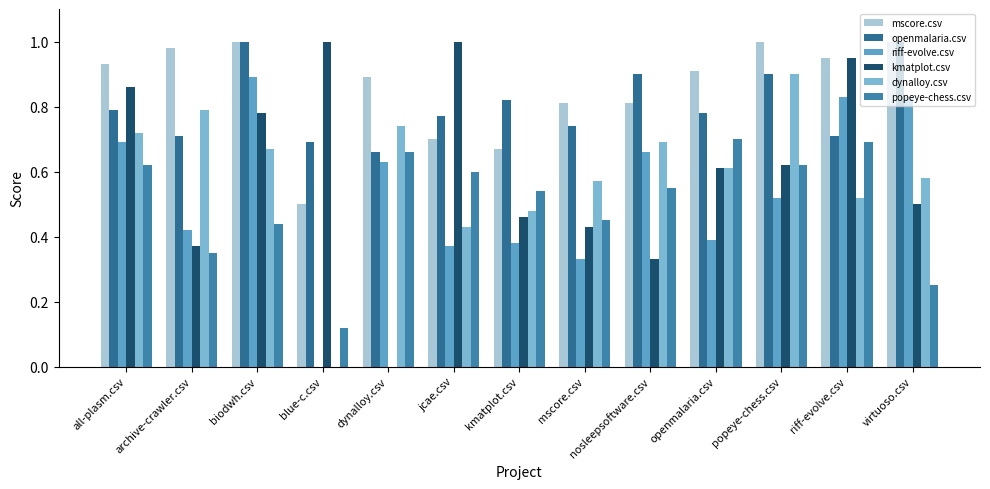

How many groups of bars are there?

13